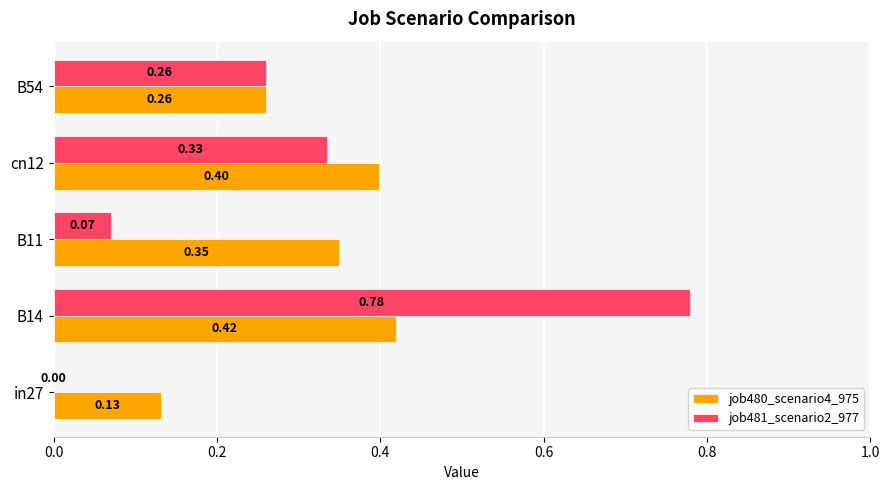

Is the value of job480_scenario4_975 at in27 greater than the value of job481_scenario2_977 at B14?

No